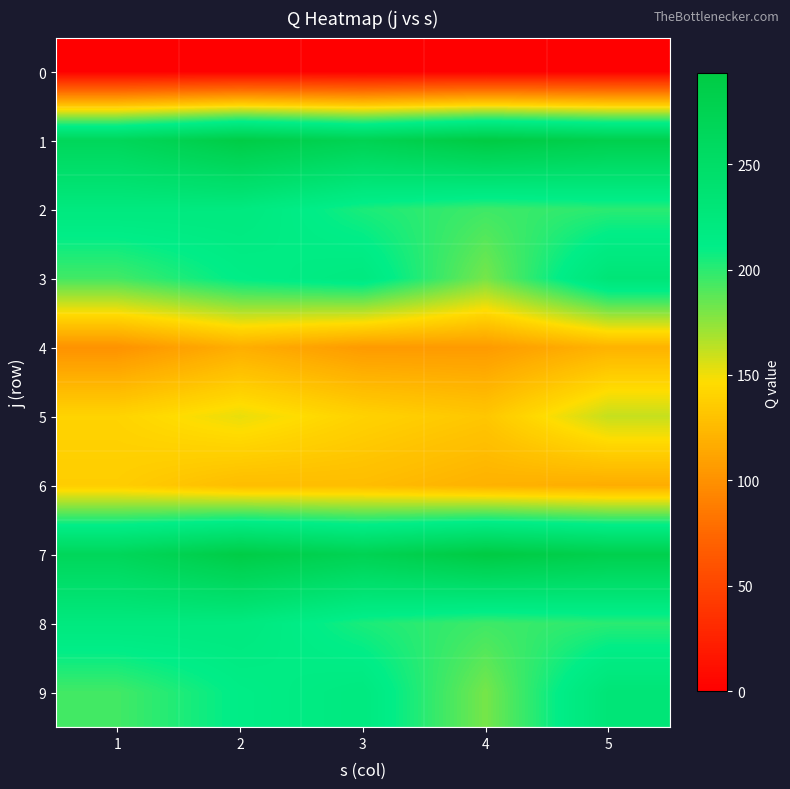

How many series are shown in this chart?

10